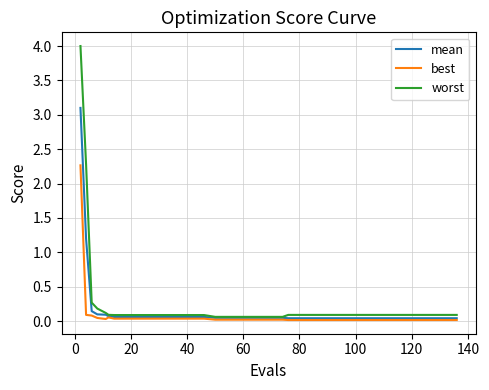

What is the highest value of the worst series?

4.0